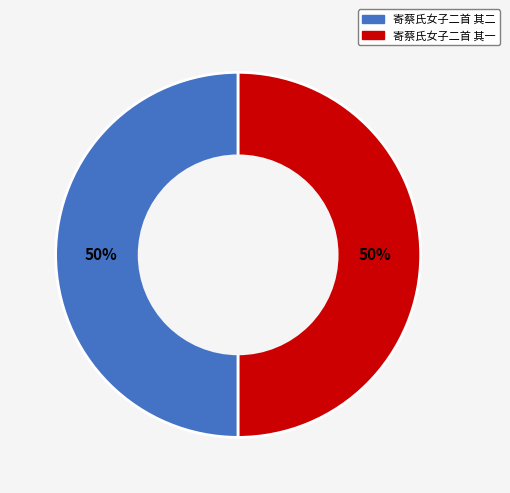

Count the number of slices in the pie.

2